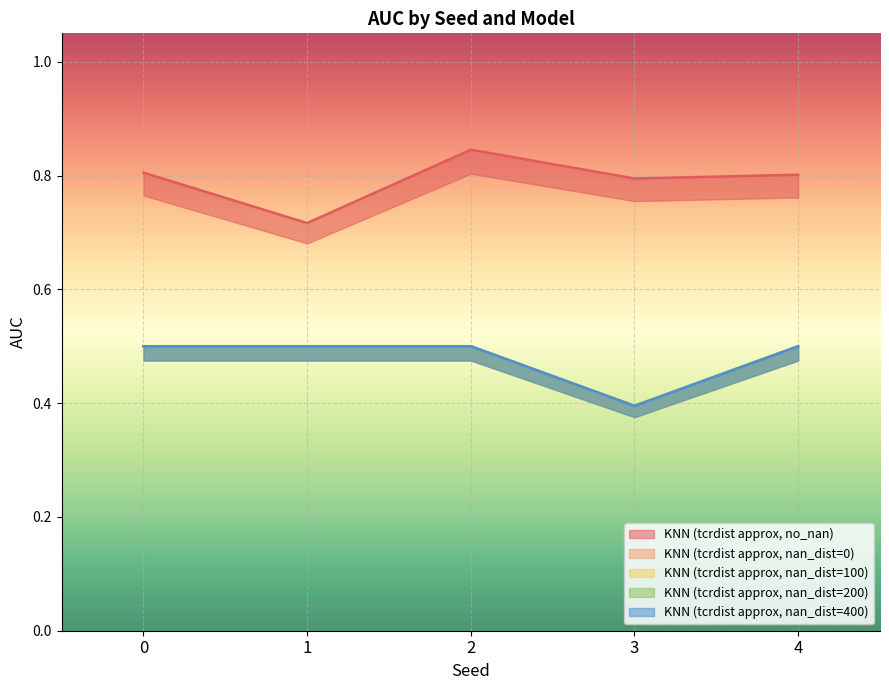

True or false: KNN (tcrdist approx, no_nan) and KNN (tcrdist approx, nan_dist=0) cross at least once.

False